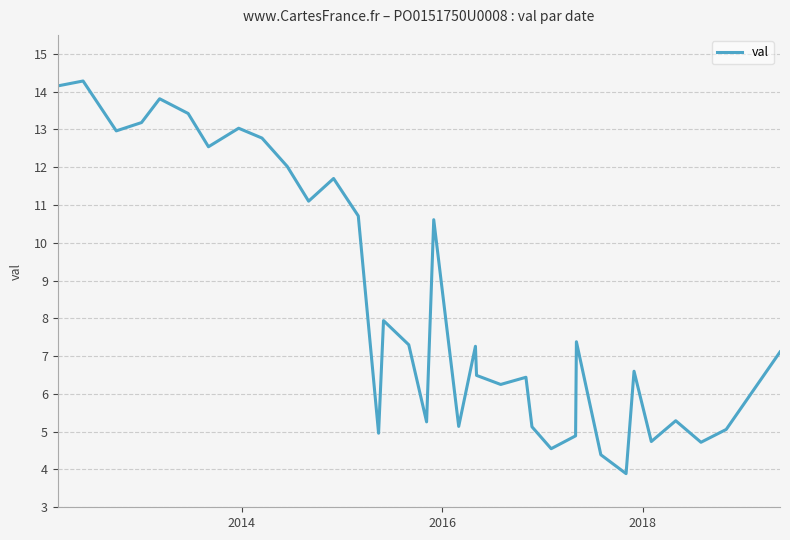

What is the maximum value shown in the chart?

14.3